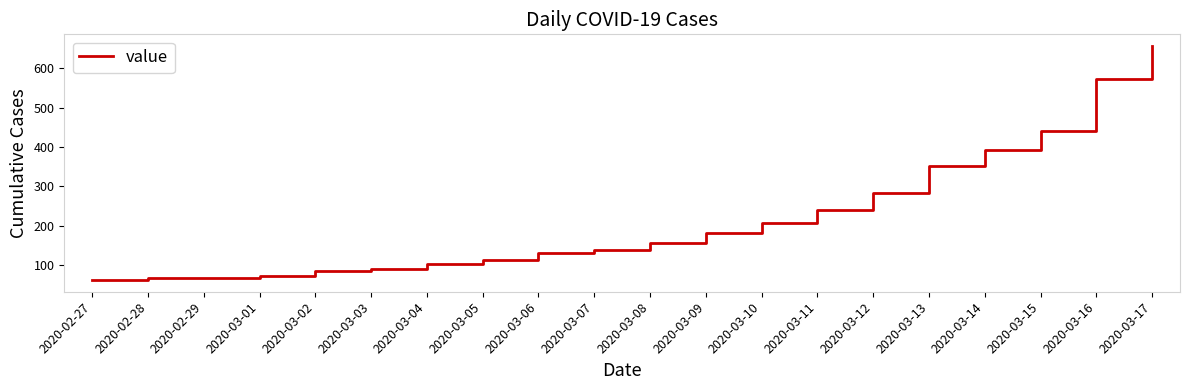

Between 2020-03-04 and 2020-03-03, which is larger?

2020-03-04